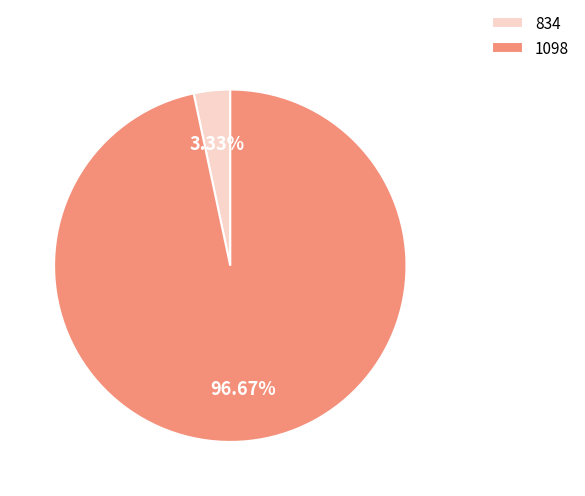

How many segments does this pie chart have?

2